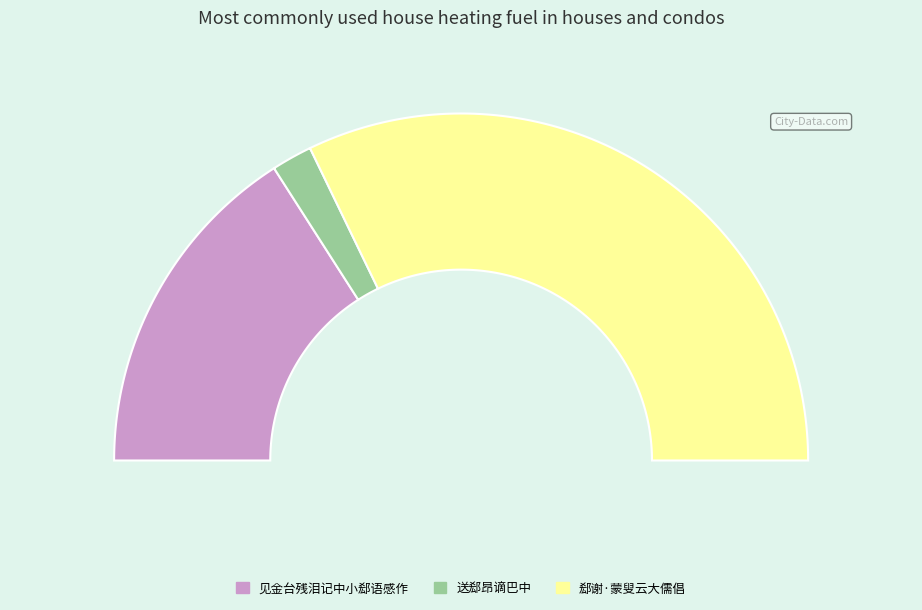

Rank the categories by value from lowest to highest.

送郄昂谪巴中, 见金台残泪记中小郄语感作, 郄谢·蒙叟云大儒倡